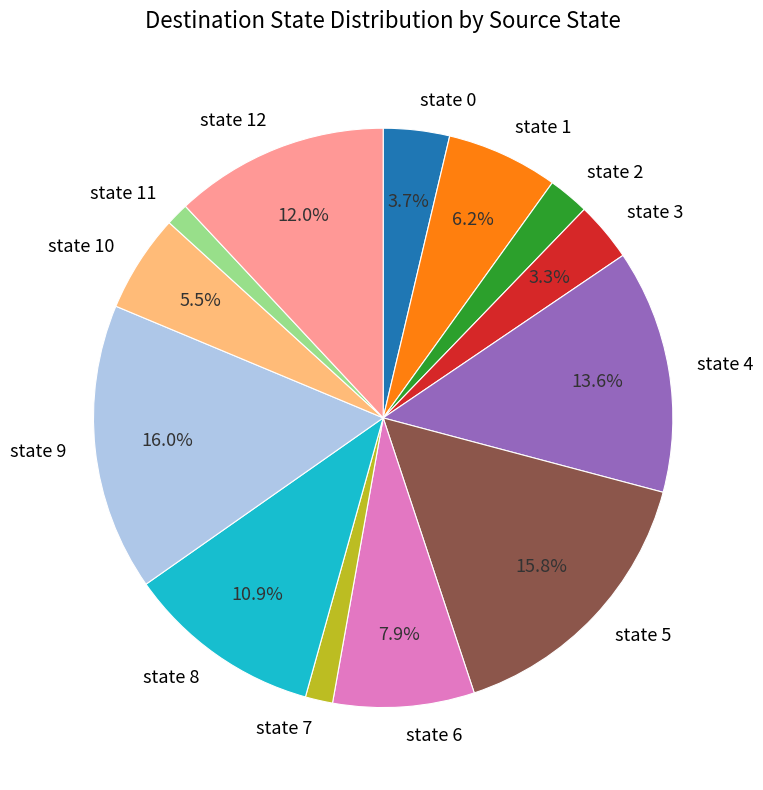

How many segments does this pie chart have?

13